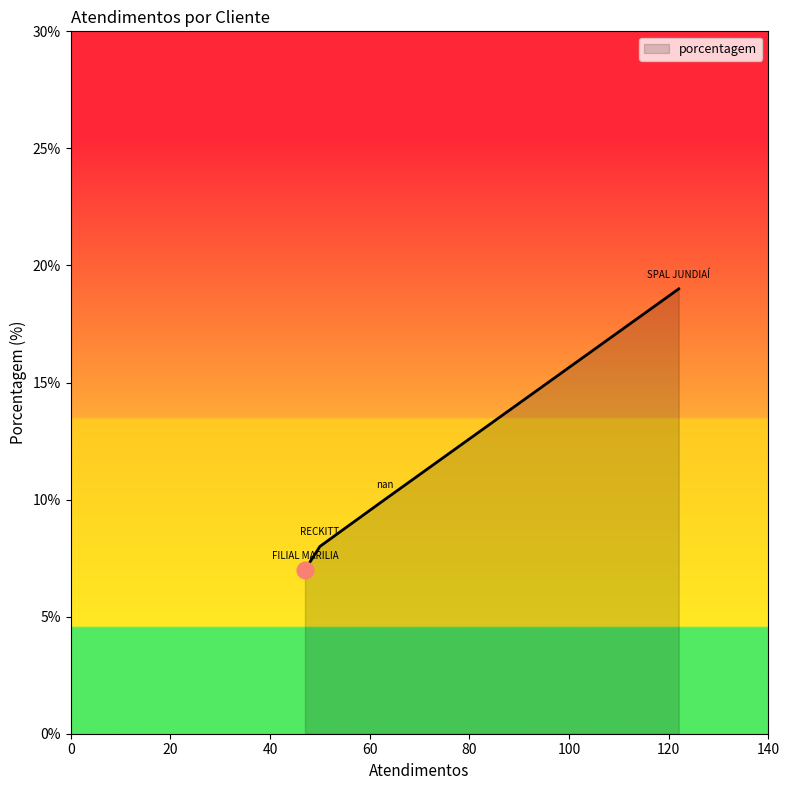

What is the maximum value shown in the chart?

19